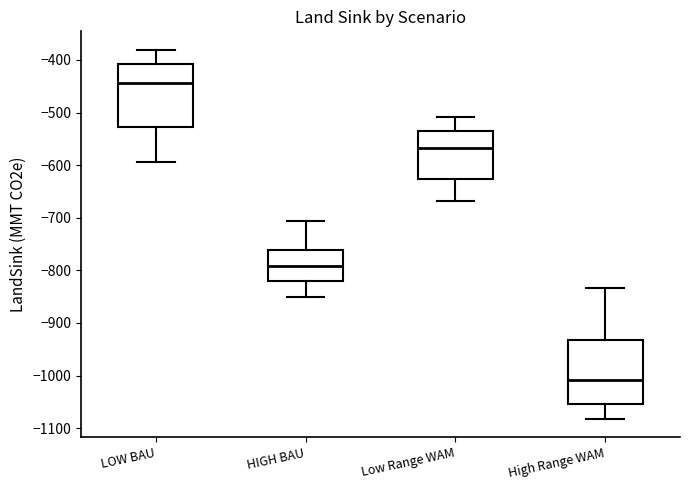

Reading left to right, read every box against the y-axis: the position of its median line, the range the box covers, and the ends of its whiskers. The values are not printed on the chart, so give them approximately, as read against the axis.

LOW BAU: median -440, box -530 to -410, whiskers -590 to -380
HIGH BAU: median -790, box -820 to -760, whiskers -850 to -710
Low Range WAM: median -570, box -630 to -530, whiskers -670 to -510
High Range WAM: median -1010, box -1050 to -930, whiskers -1080 to -830